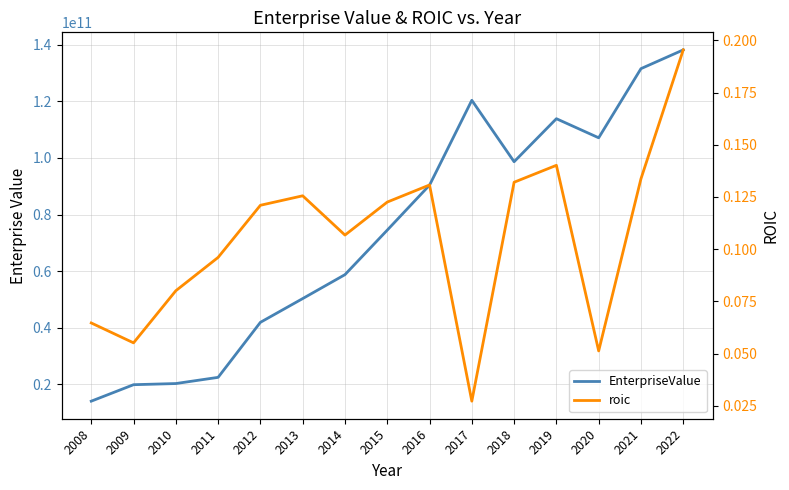

What is the sum of all EnterpriseValue values?

1102644182289.5